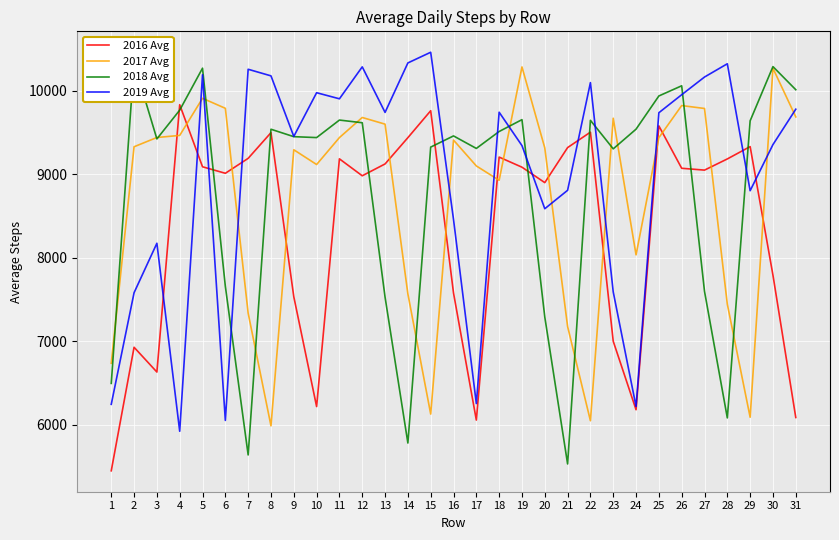

Reading left to right, what are all the values shown in this chart?

2016 Avg: 1=5446	2=6927	3=6630	4=9835	5=9091	6=9013	7=9192	8=9500	9=7533	10=6216	11=9186	12=8983	13=9125	14=9440	15=9763	16=7578	17=6054	18=9207	19=9086	20=8901	21=9321	22=9506	23=6999	24=6178	25=9581	26=9073	27=9051	28=9185	29=9333	30=7791	31=6085
2017 Avg: 1=6735	2=9331	3=9442	4=9467	5=9912	6=9792	7=7336	8=5985	9=9295	10=9118	11=9441	12=9682	13=9602	14=7567	15=6126	16=9411	17=9101	18=8929	19=10288	20=9317	21=7176	22=6046	23=9673	24=8035	25=9440	26=9825	27=9790	28=7443	29=6088	30=10272	31=9689
2018 Avg: 1=6494	2=10335	3=9425	4=9770	5=10273	6=7658	7=5636	8=9541	9=9452	10=9441	11=9651	12=9619	13=7528	14=5779	15=9327	16=9461	17=9311	18=9514	19=9656	20=7290	21=5528	22=9648	23=9306	24=9542	25=9940	26=10062	27=7598	28=6080	29=9642	30=10292	31=10015
2019 Avg: 1=6243	2=7581	3=8174	4=5920	5=10194	6=6050	7=10260	8=10181	9=9455	10=9979	11=9906	12=10289	13=9743	14=10336	15=10464	16=8460	17=6252	18=9745	19=9345	20=8588	21=8809	22=10100	23=7590	24=6217	25=9739	26=9955	27=10167	28=10326	29=8804	30=9357	31=9781